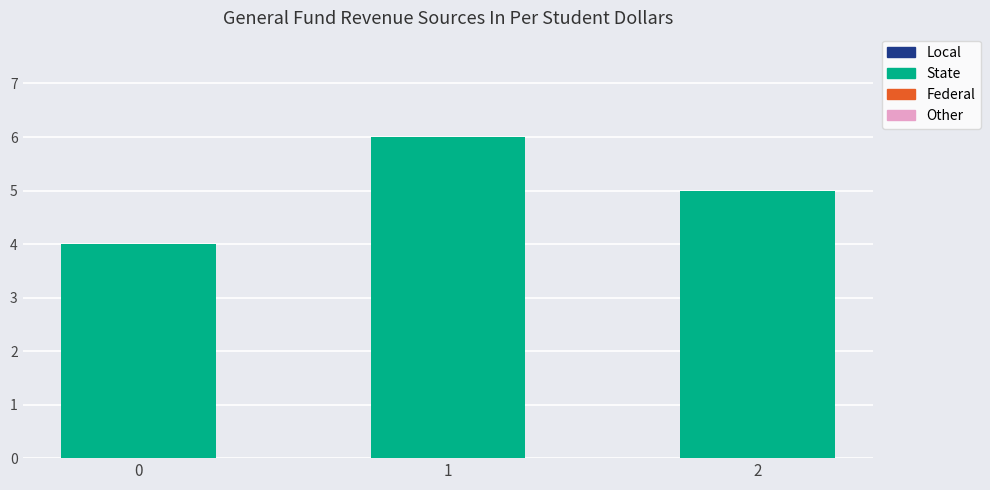

What is the sum of all values?

15